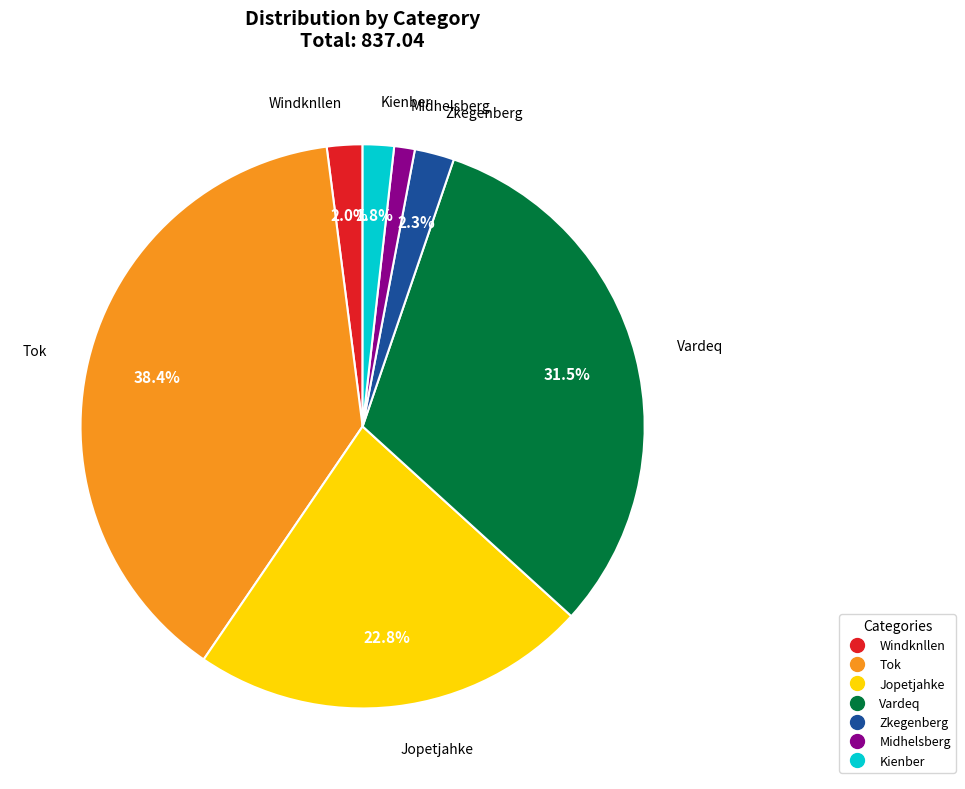

To the nearest percent, what percentage of the pie is Windknllen?

2%